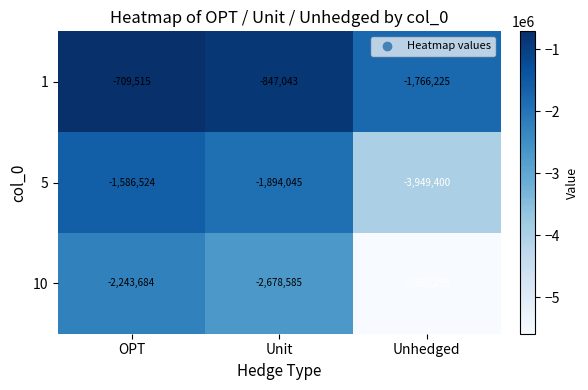

What is the sum of all 10 values?

-10507564